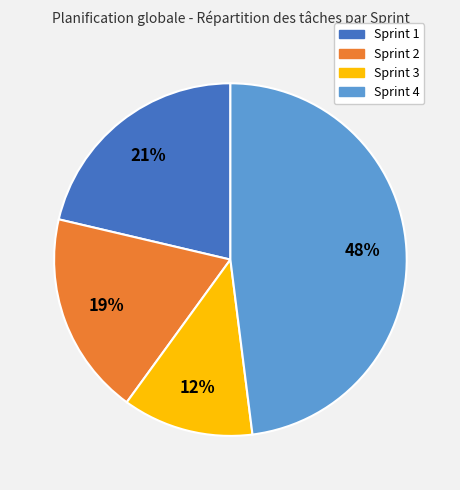

The Sprint 4 slice represents 48% of the pie. True or false?

True